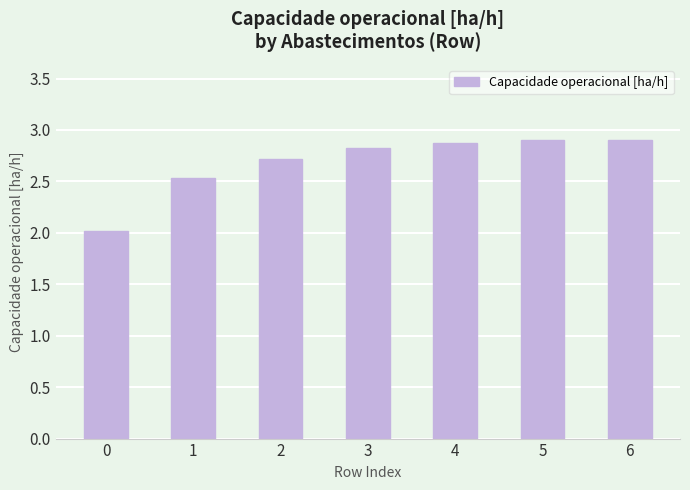

What is the change in value from 0 to 3?

+0.8